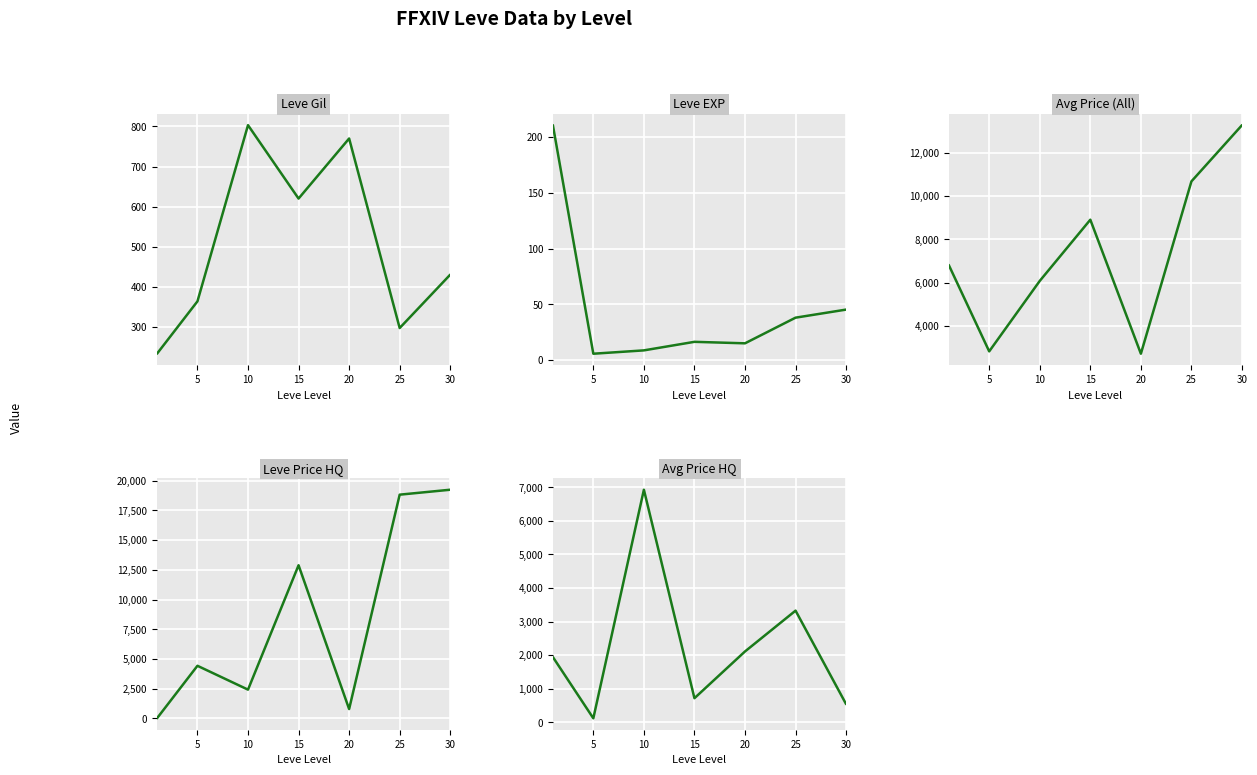

True or false: Avg Price HQ and Leve EXP intersect in this chart.

False